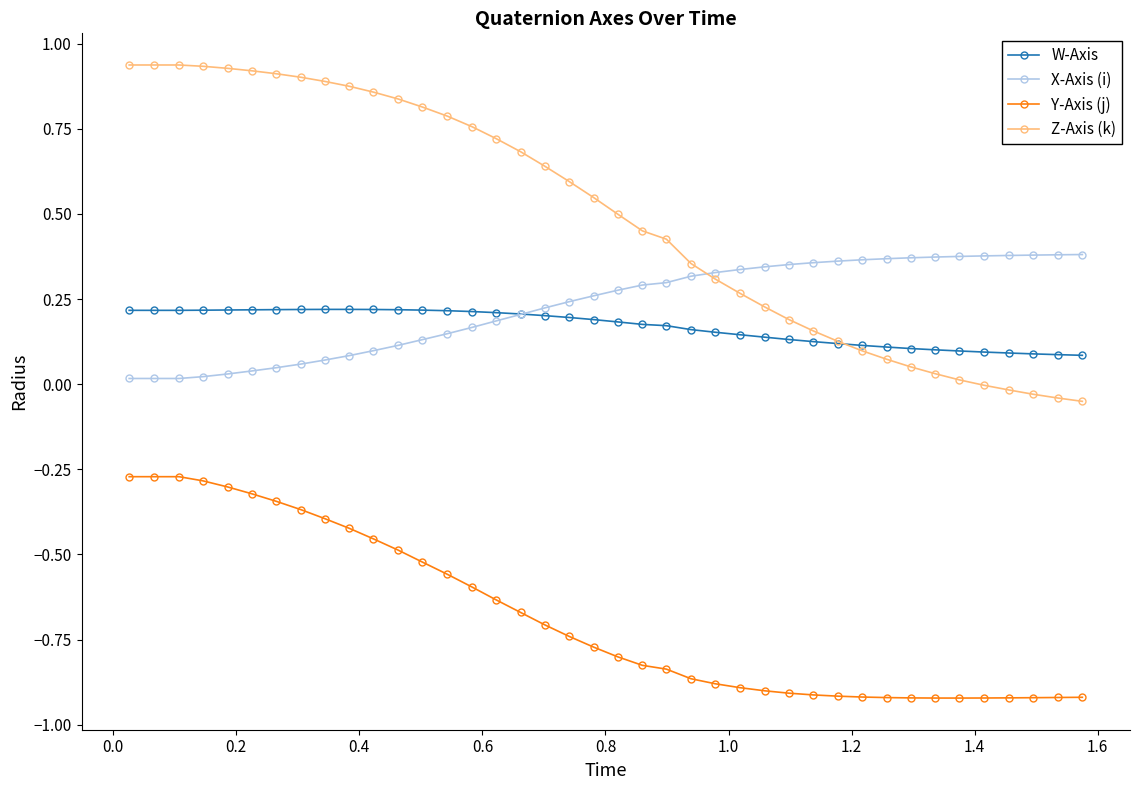

At how many categories does at least one series exceed 0?

40